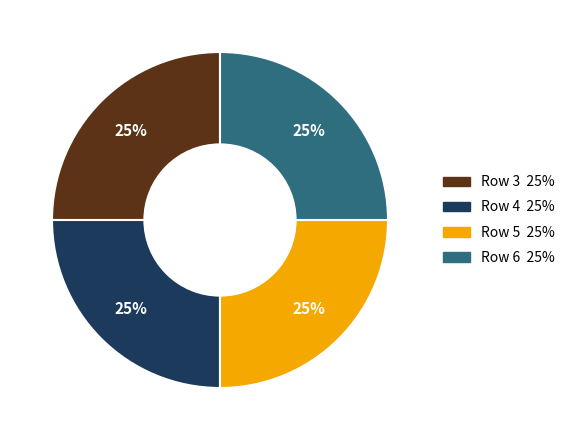

Is there a majority slice in this chart?

No